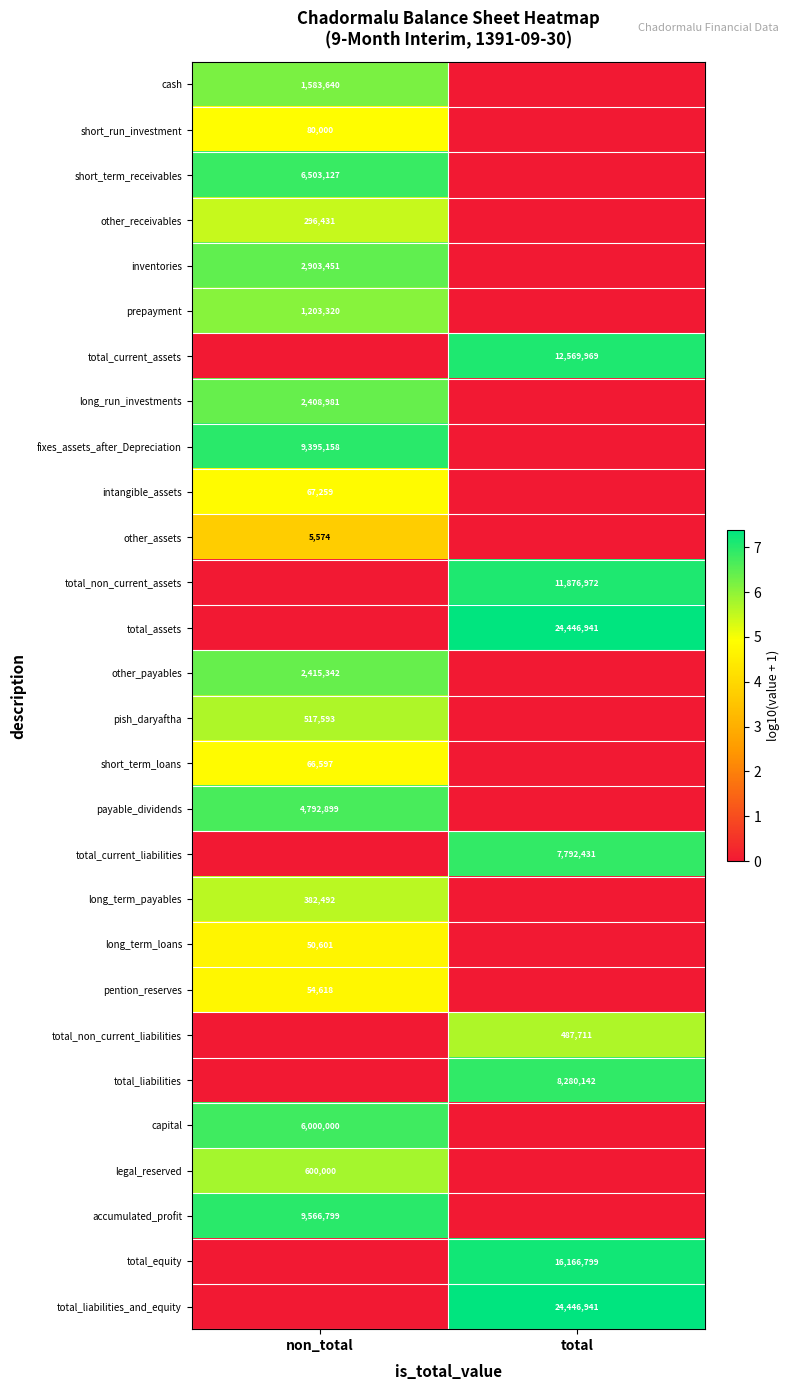

True or false: accumulated_profit has a value of 5516698 at non_total.

False